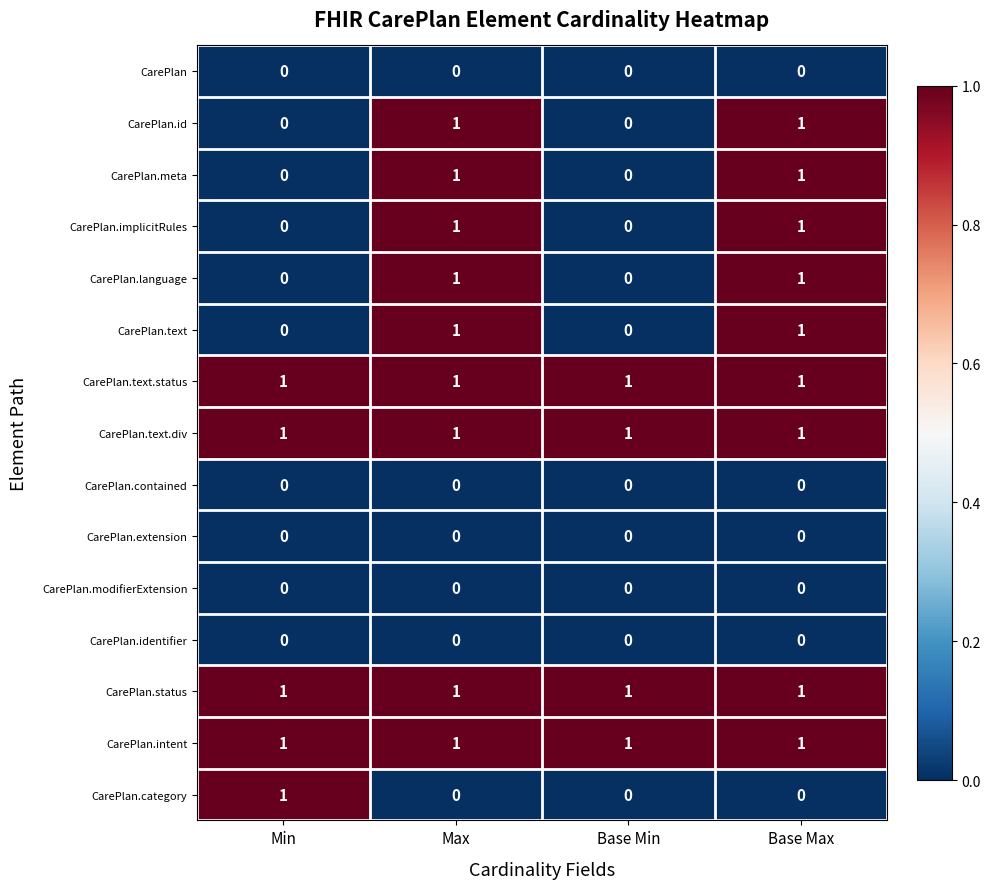

What is the total value across all series at Base Min?

4